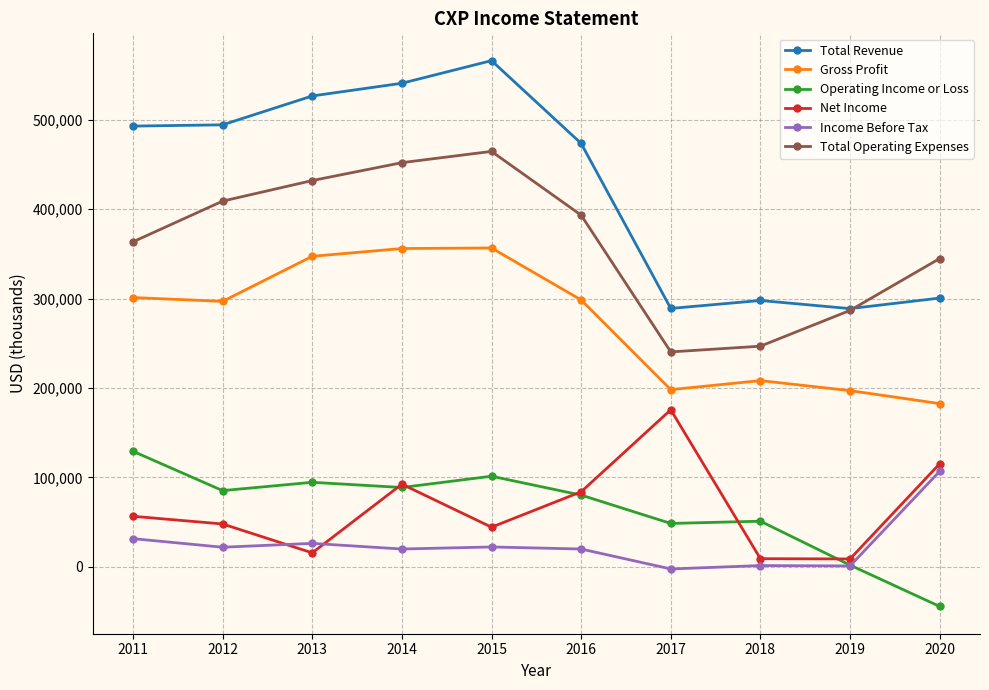

Is the value of Gross Profit at 2014 greater than the value of Operating Income or Loss at 2013?

Yes